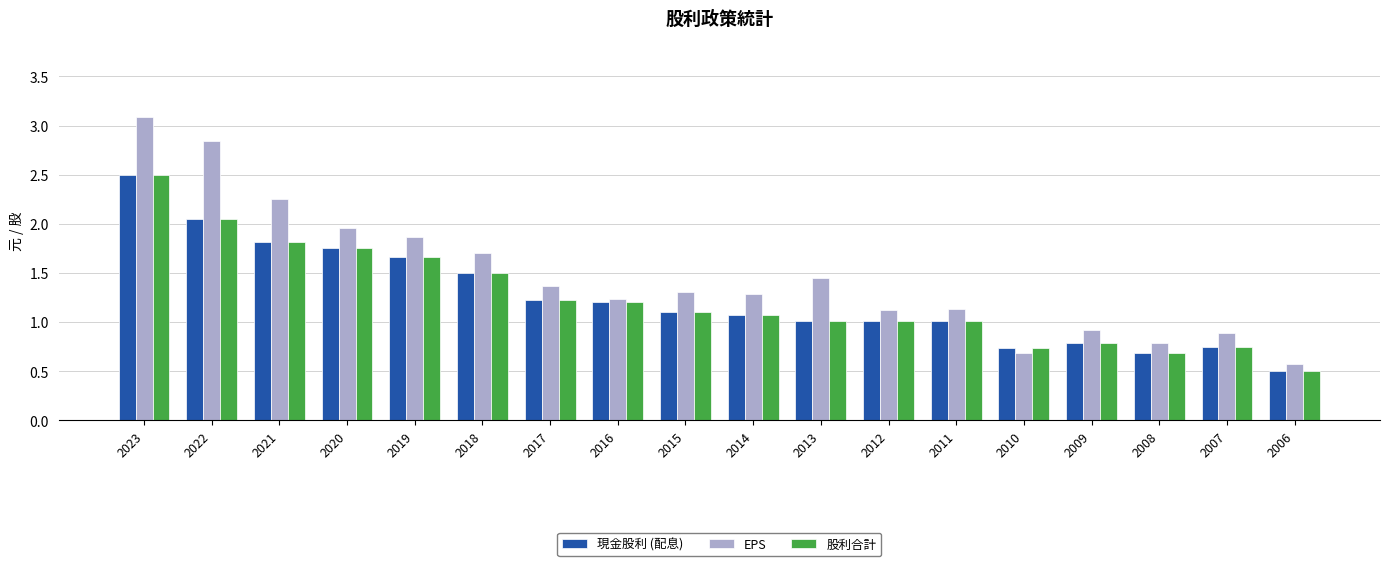

What is the minimum value shown in the chart?

0.5